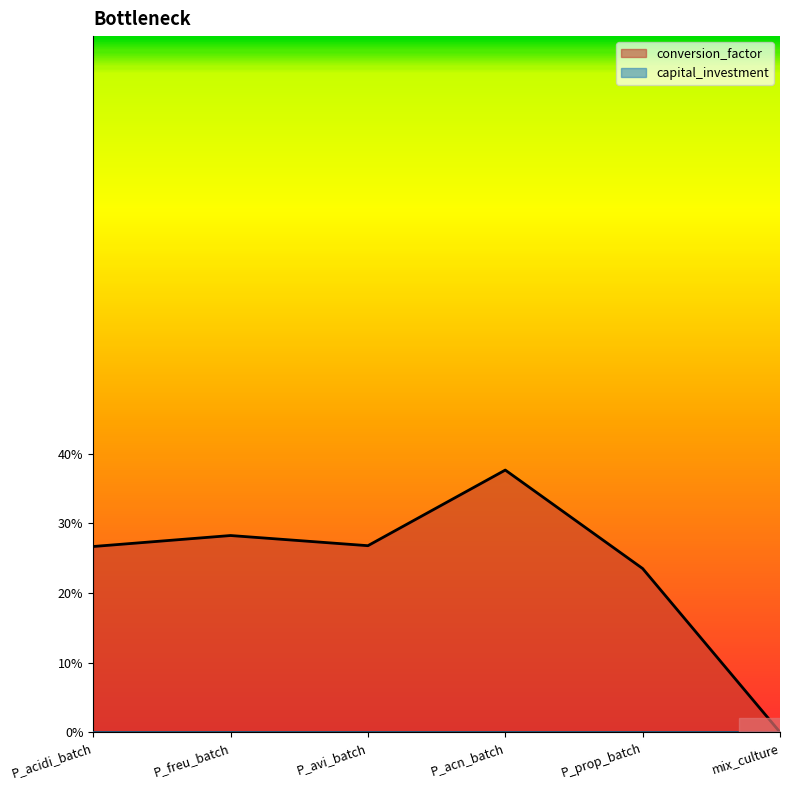

How many interior local valleys (lower than both neighbors) does the data have?

1